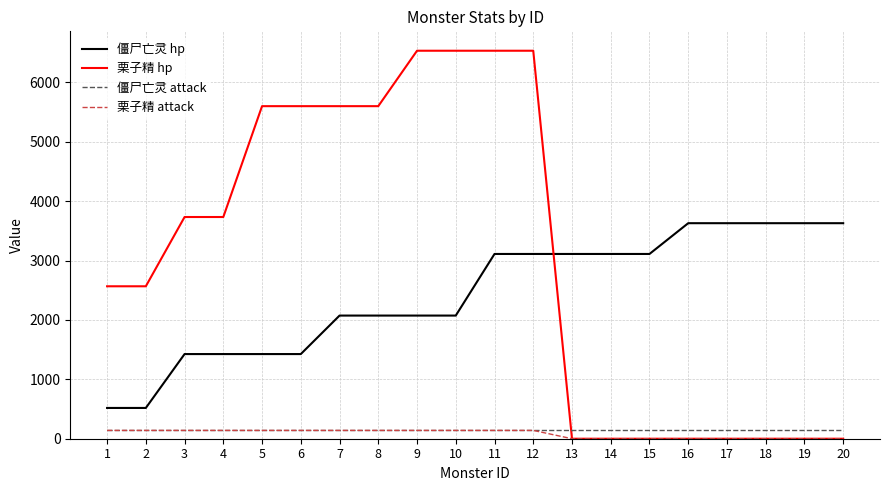

What is the highest value of the 栗子精 attack series?

140